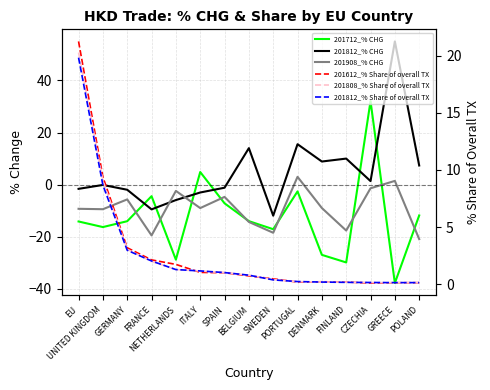

What is the difference between the highest and lowest values at BELGIUM?

28.3